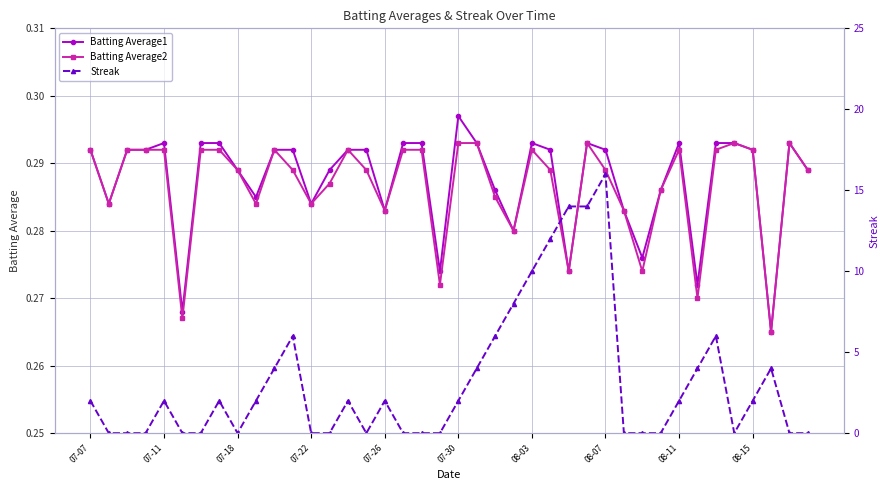

The Batting Average2 series shows 0.2 at 07-07. True or false?

False